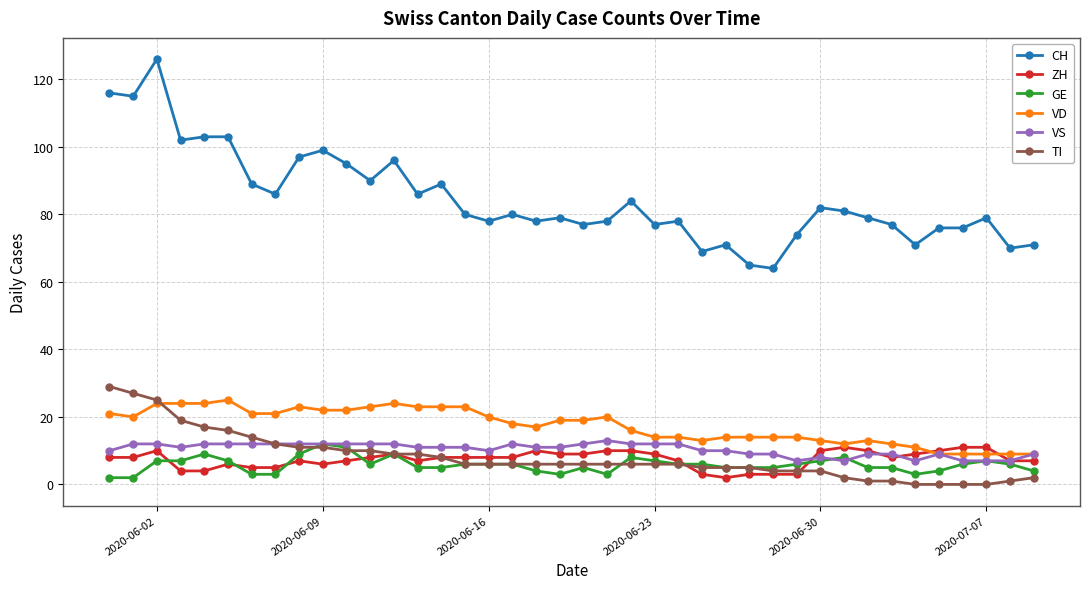

Reading left to right, what are all the values shown in this chart?

CH: 116	115	126	102	103	103	89	86	97	99	95	90	96	86	89	80	78	80	78	79	77	78	84	77	78	69	71	65	64	74	82	81	79	77	71	76	76	79	70	71
ZH: 8	8	10	4	4	6	5	5	7	6	7	8	9	7	8	8	8	8	10	9	9	10	10	9	7	3	2	3	3	3	10	11	10	8	9	10	11	11	7	7
GE: 2	2	7	7	9	7	3	3	9	12	11	6	9	5	5	6	6	6	4	3	5	3	8	7	6	6	5	5	5	6	7	8	5	5	3	4	6	7	6	4
VD: 21	20	24	24	24	25	21	21	23	22	22	23	24	23	23	23	20	18	17	19	19	20	16	14	14	13	14	14	14	14	13	12	13	12	11	9	9	9	9	9
VS: 10	12	12	11	12	12	12	12	12	12	12	12	12	11	11	11	10	12	11	11	12	13	12	12	12	10	10	9	9	7	8	7	9	9	7	9	7	7	7	9
TI: 29	27	25	19	17	16	14	12	11	11	10	10	9	9	8	6	6	6	6	6	6	6	6	6	6	5	5	5	4	4	4	2	1	1	0	0	0	0	1	2